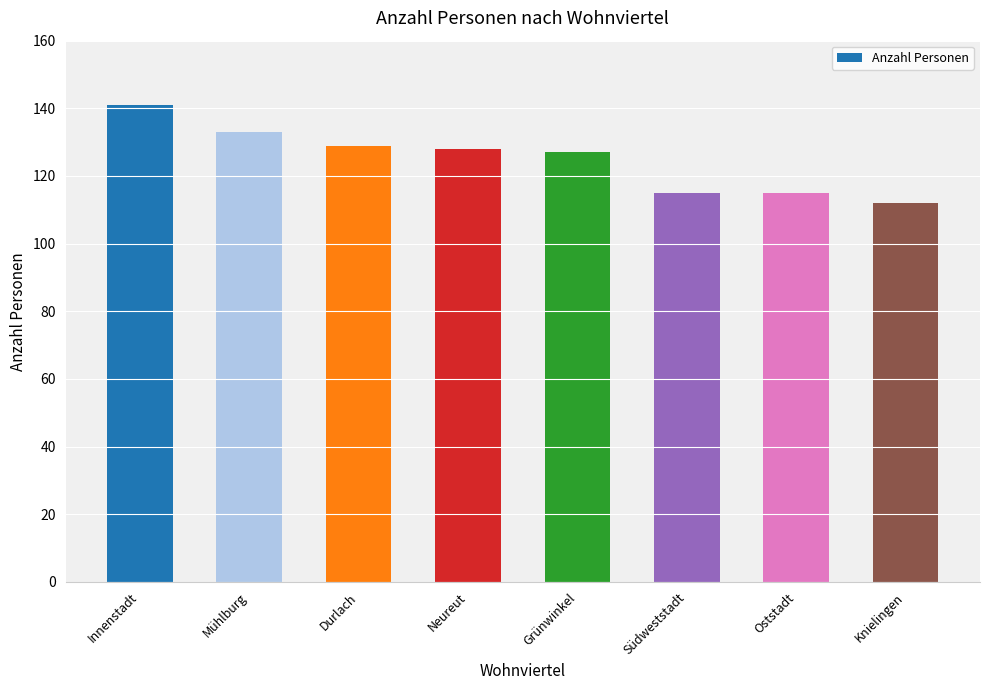

Reading left to right, what are all the values shown in this chart?

141	133	129	128	127	115	115	112